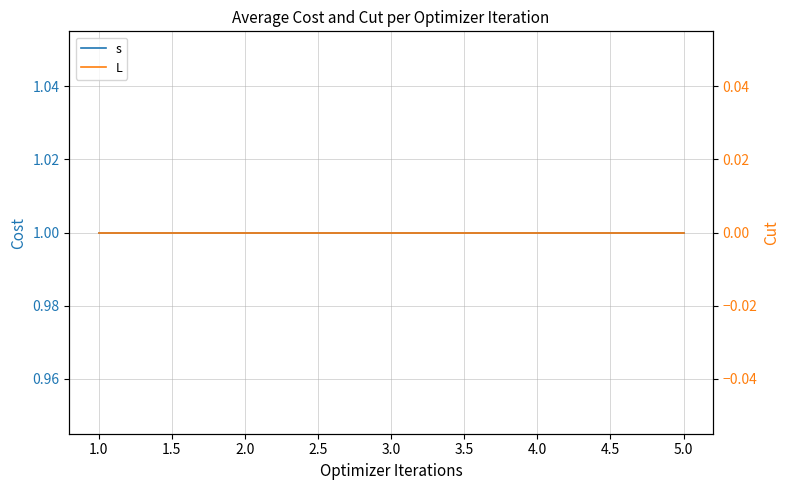

True or false: s and L cross at least once.

False